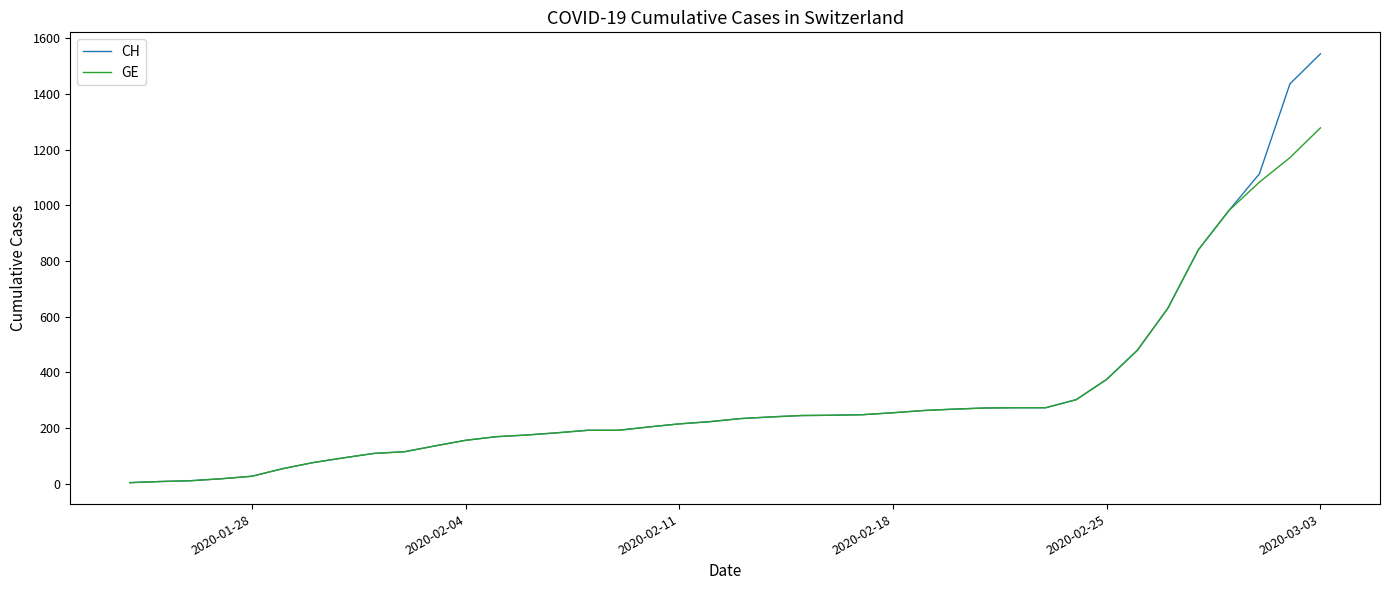

Which series has the widest spread of values?

CH